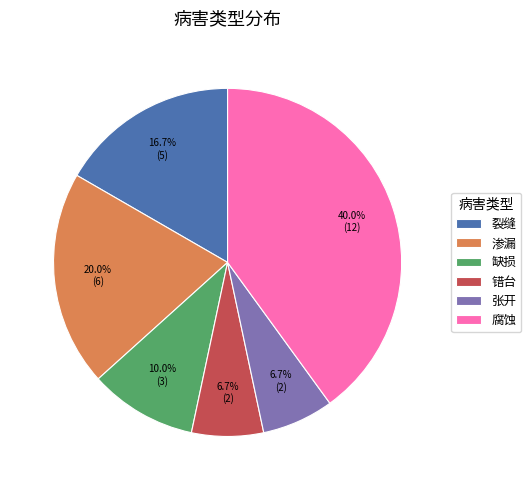

To the nearest percent, what is the combined percentage of 渗漏 and 缺损?

30%